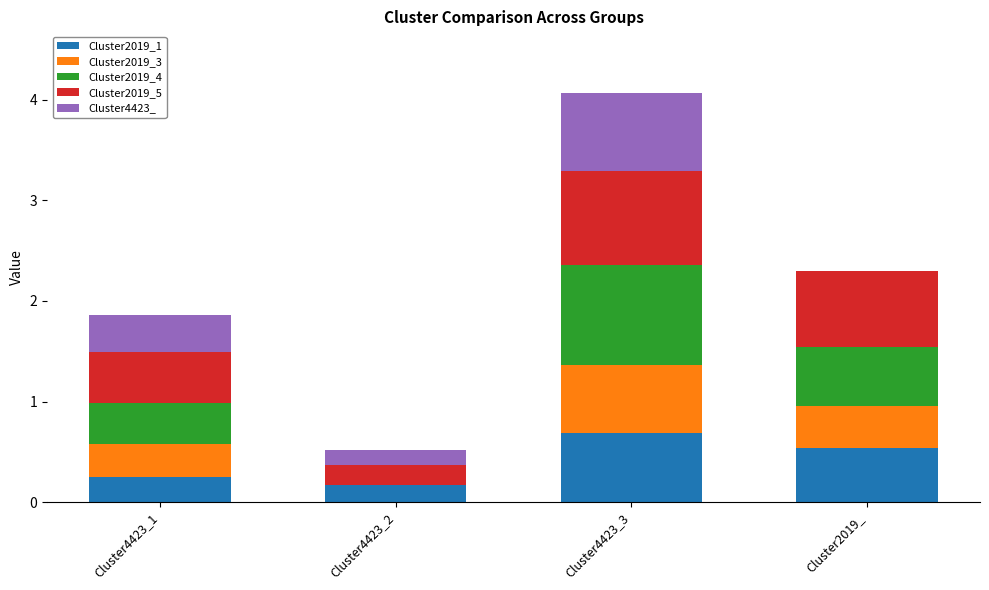

At which label does Cluster2019_1 reach its peak?

Cluster4423_3